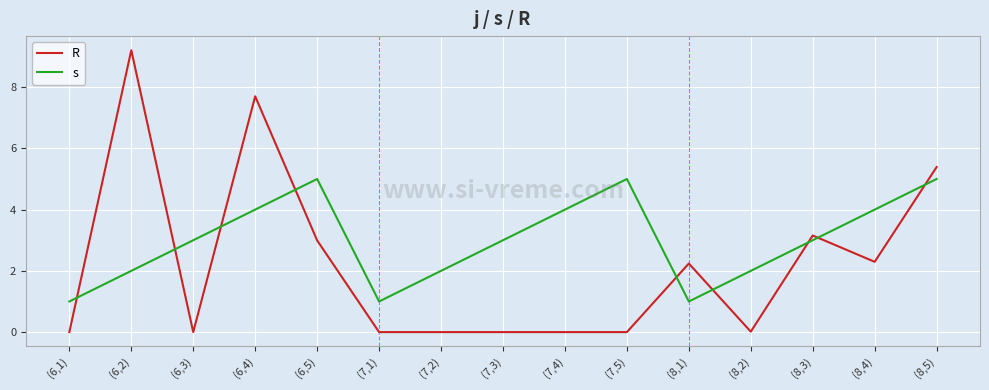

Which category has the highest value across all series?

(6,2)